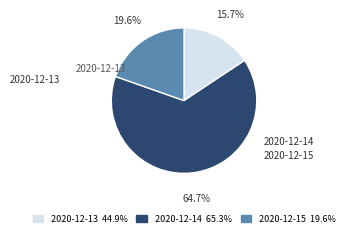

Is the sum of 2020-12-13 and 2020-12-14 greater than half?

Yes